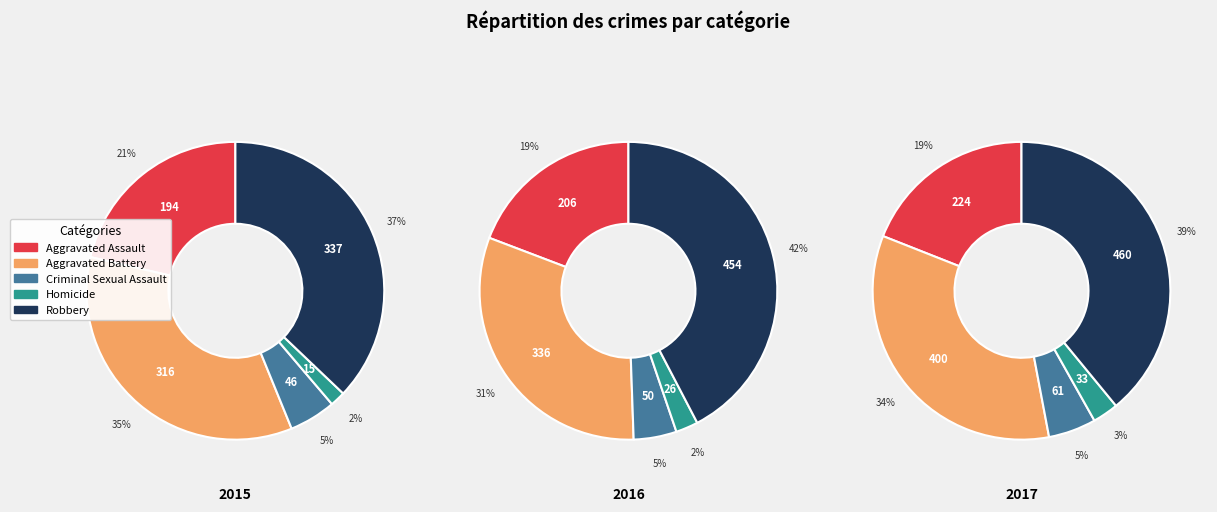

Is there a majority slice in this chart?

No